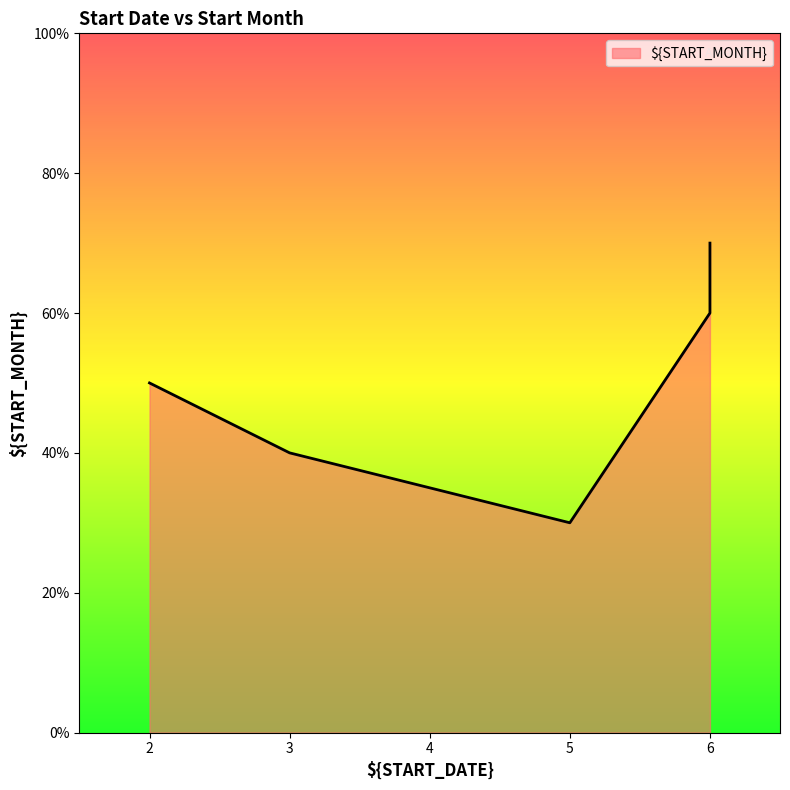

Approximately how many times larger is the value at 3 compared to 6?

0.6